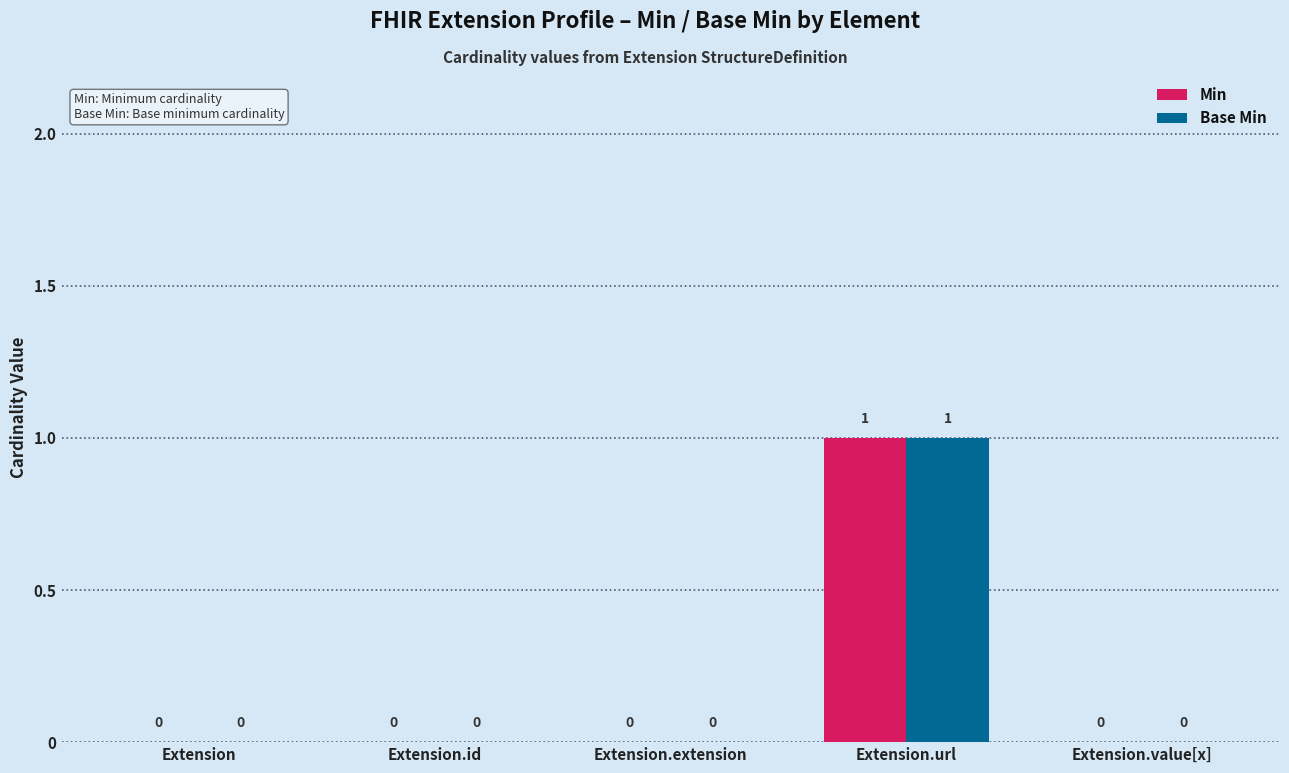

Are the bars horizontal?

No